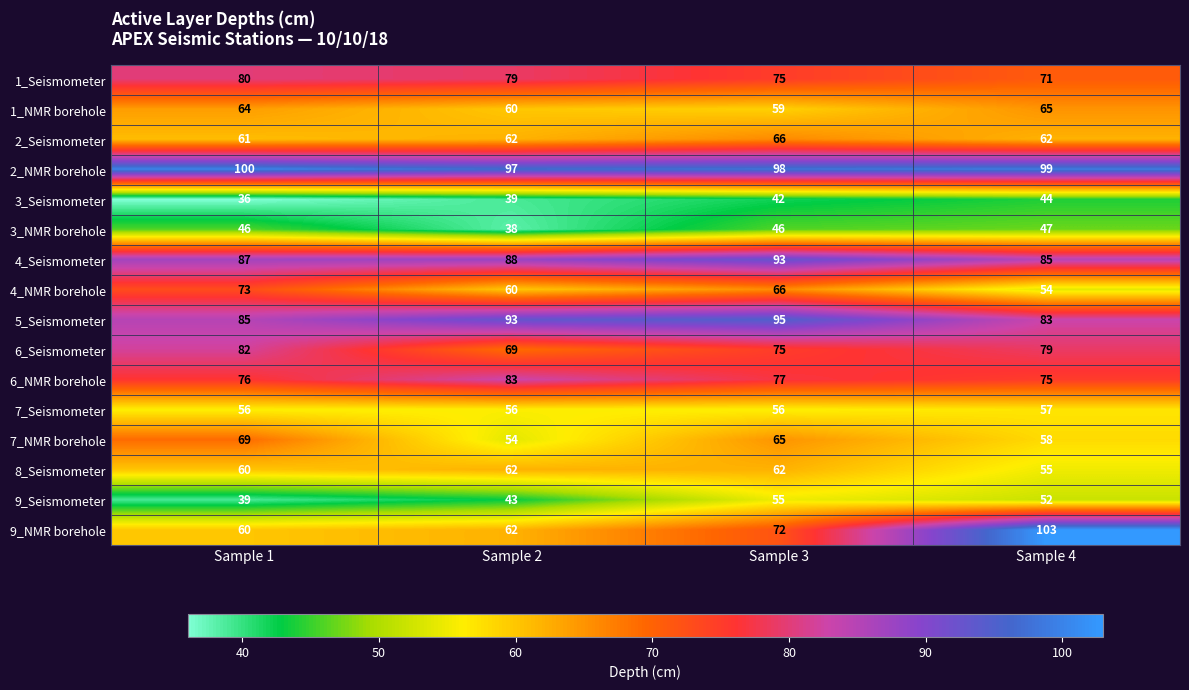

At Sample 4, list the series in order from smallest to largest.

3_Seismometer, 3_NMR borehole, 9_Seismometer, 4_NMR borehole, 8_Seismometer, 7_Seismometer, 7_NMR borehole, 2_Seismometer, 1_NMR borehole, 1_Seismometer, 6_NMR borehole, 6_Seismometer, 5_Seismometer, 4_Seismometer, 2_NMR borehole, 9_NMR borehole